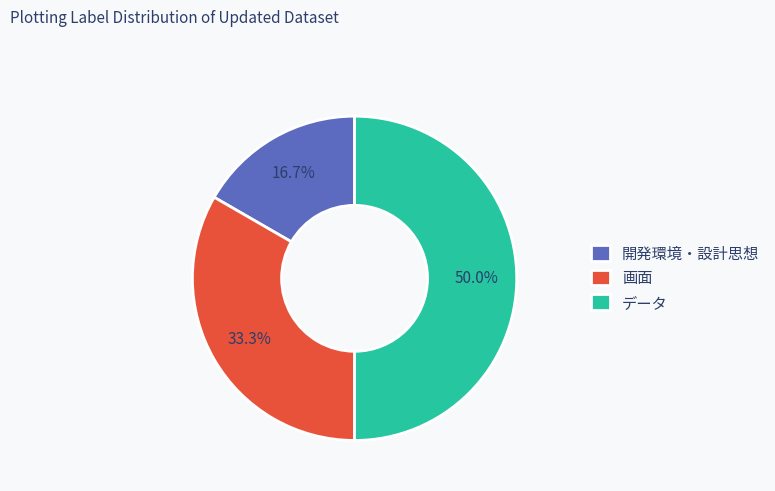

Does 画面 account for over 50% of the chart?

No